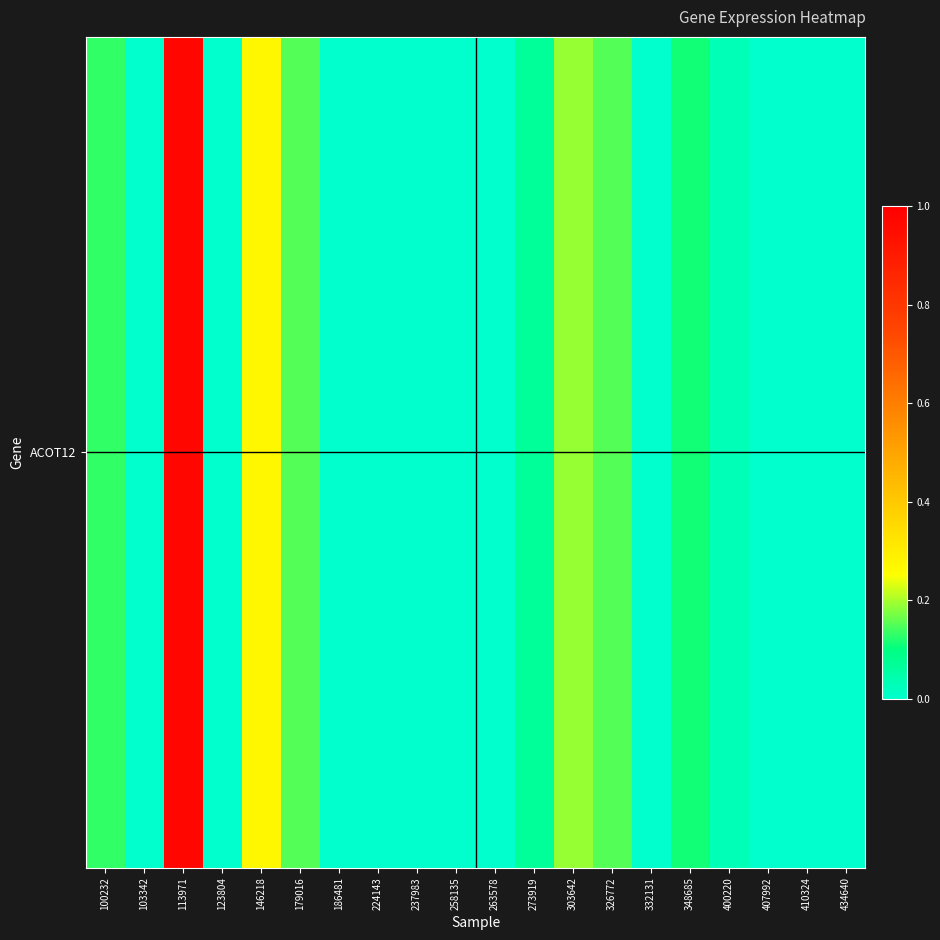

What is the average value?

0.1